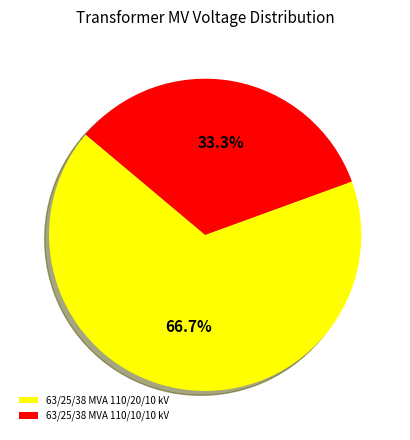

To the nearest percent, what is the average slice percentage?

50%